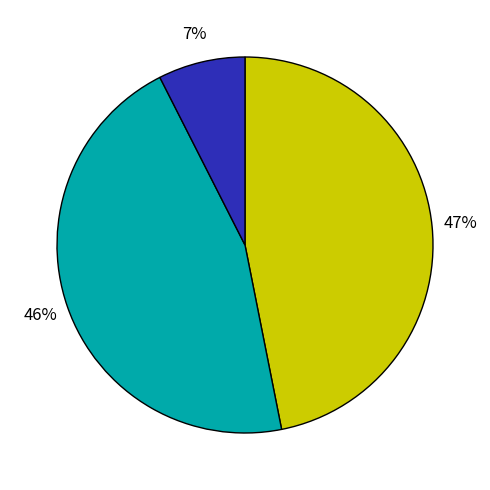

To the nearest percent, what is the average slice percentage?

33%